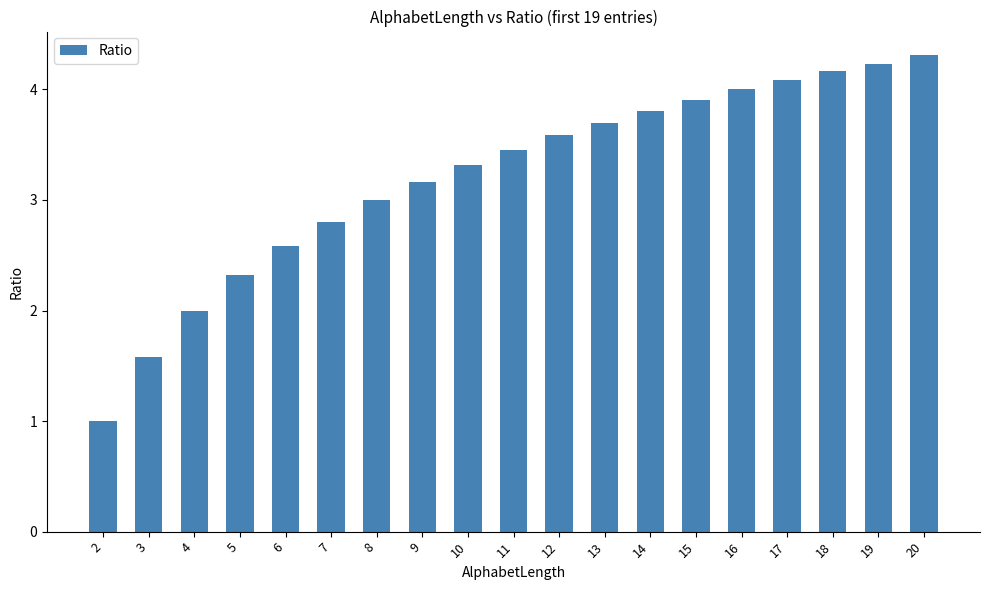

How many bars are there in total?

19